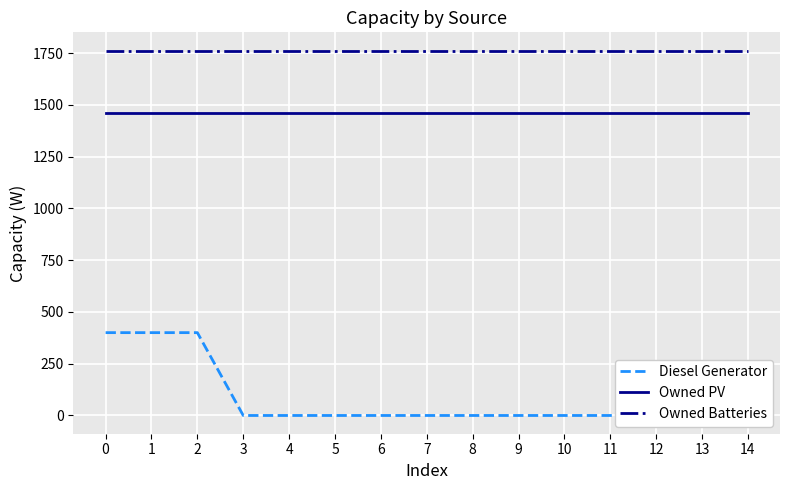

What is the highest value of the Diesel Generator series?

400.0